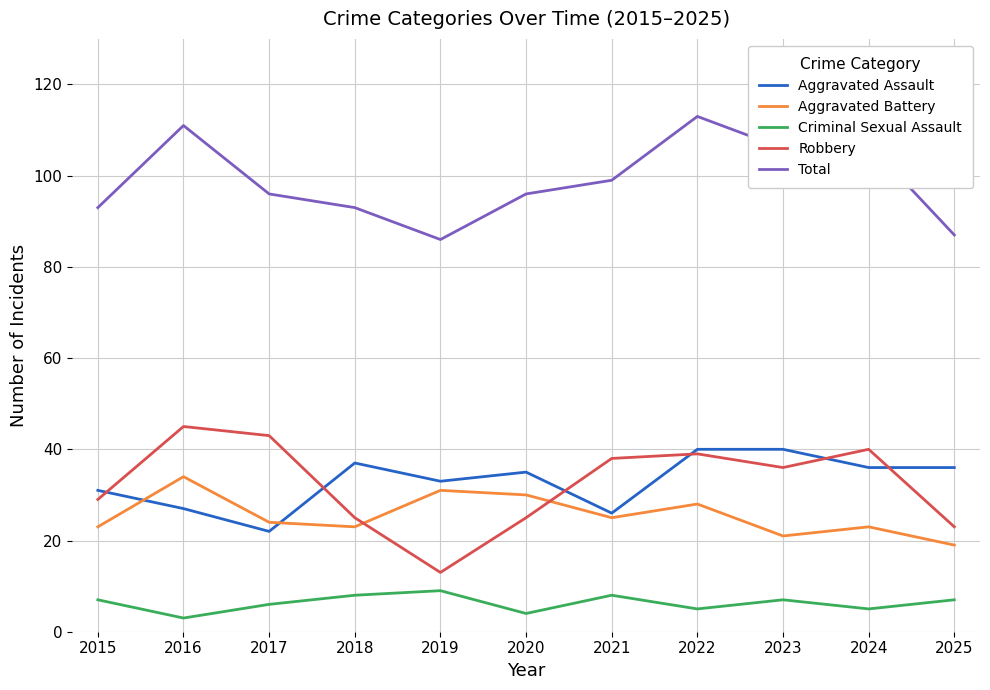

At 2016, list the series in order from largest to smallest.

Total, Robbery, Aggravated Battery, Aggravated Assault, Criminal Sexual Assault